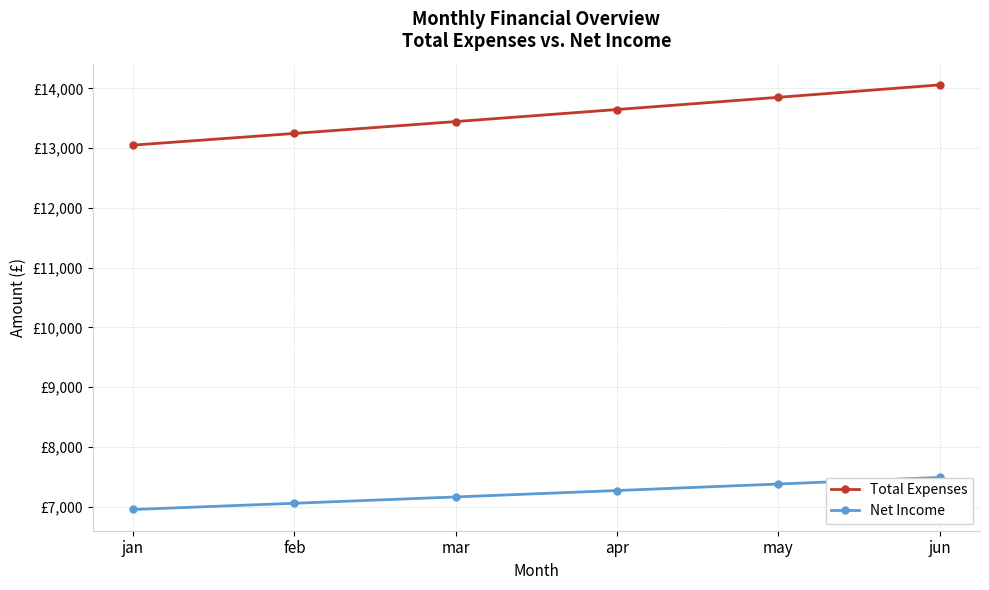

Is it true that Total Expenses equals 21114.4 at jun?

False